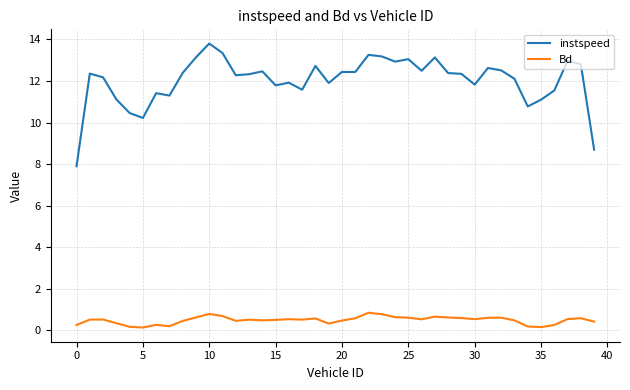

What is the minimum value for instspeed?

7.9